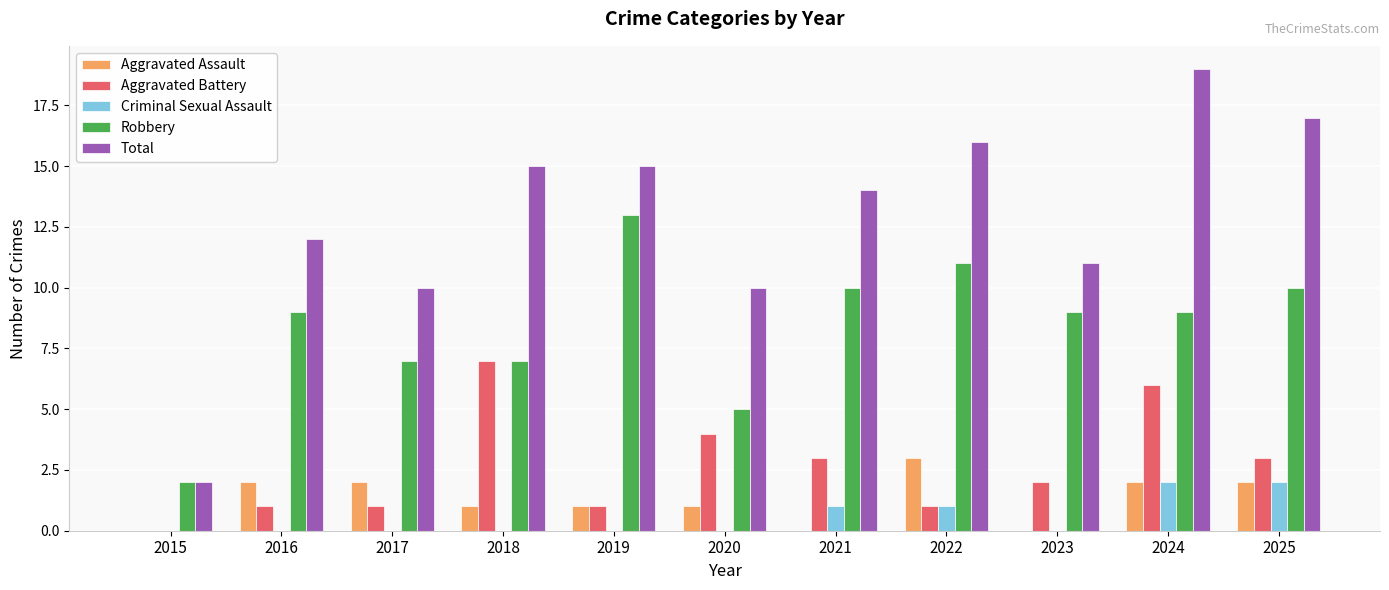

At which category is the sum across all series the highest?

2024